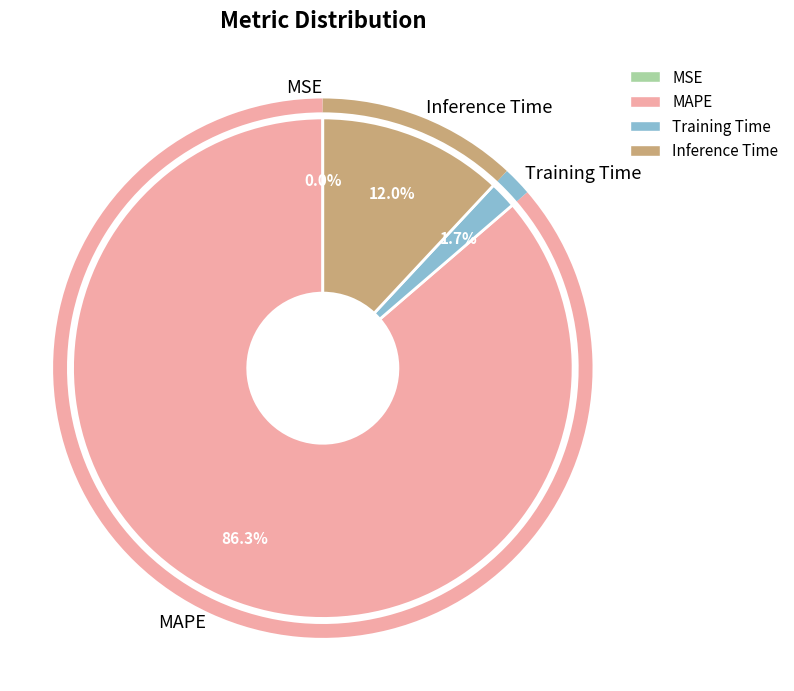

The Inference Time slice represents 3% of the pie. True or false?

False